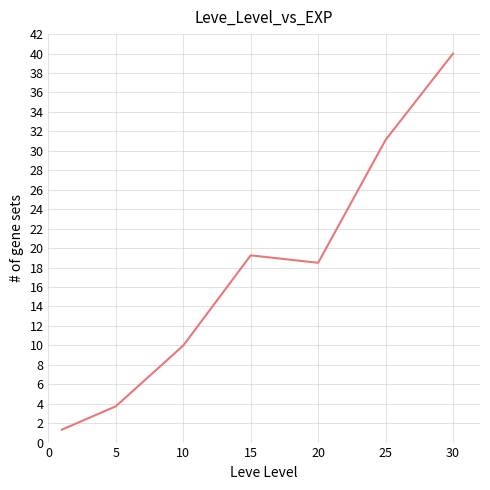

True or false: there are more than 1 points higher than both neighbors.

False